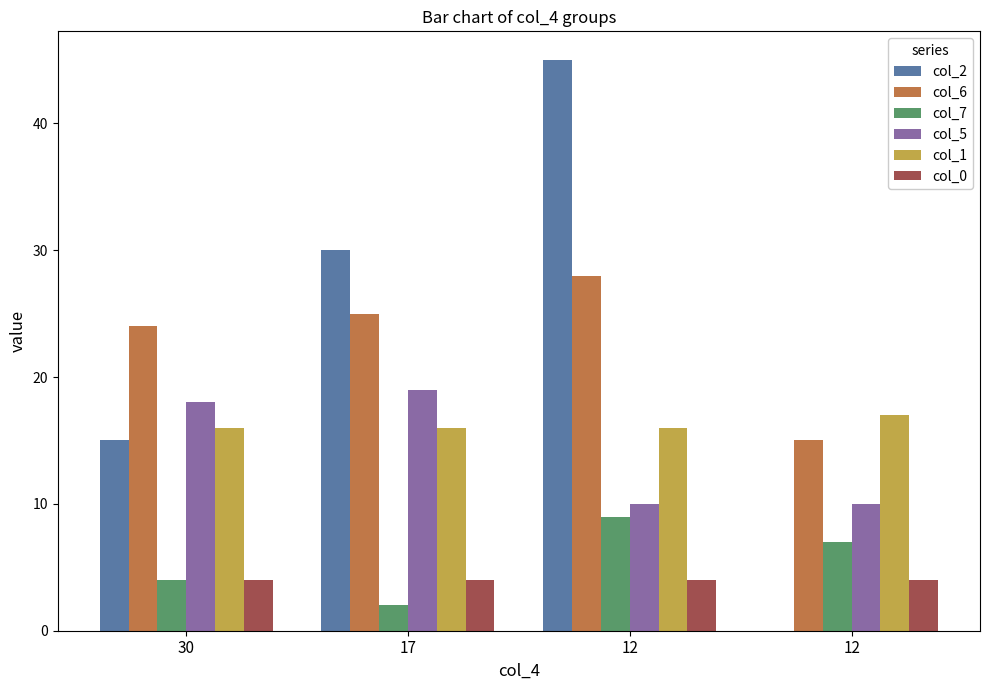

What value does the col_0 series have at 17?

4